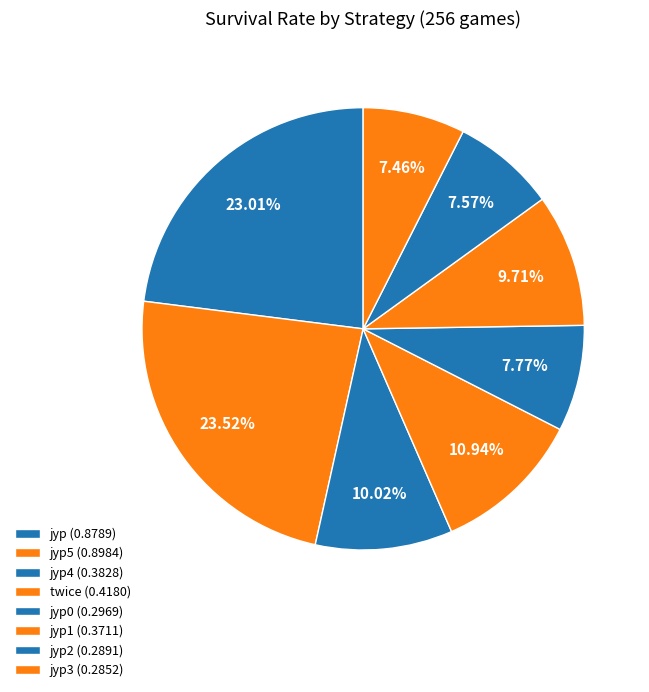

How many segments does this pie chart have?

8